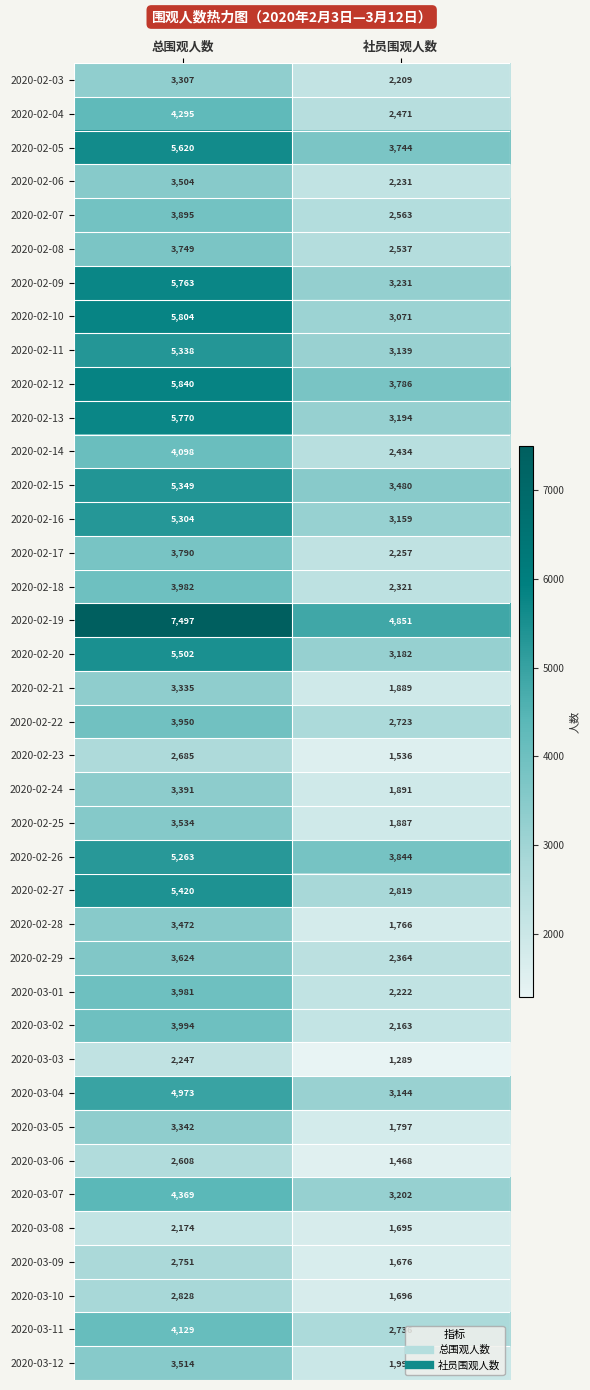

Read the 2020-03-01 value at 社员围观人数.

2222